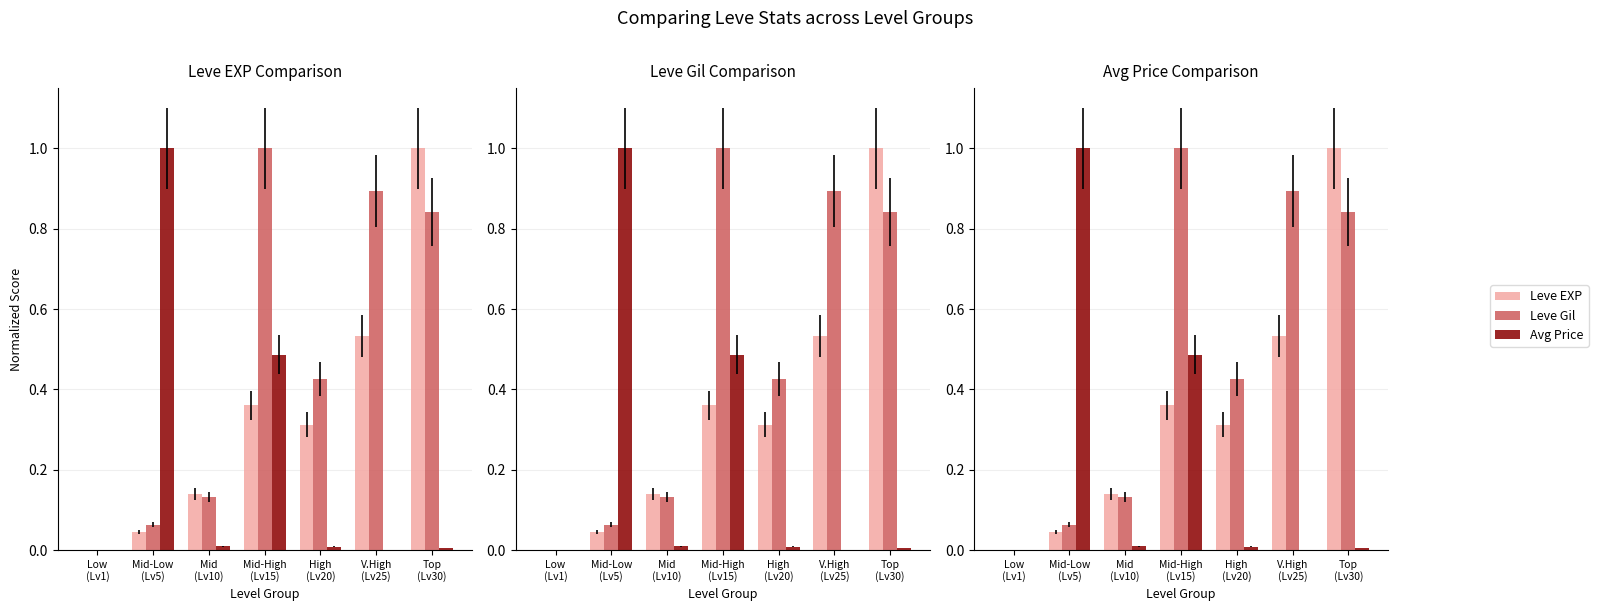

How many series are shown in this chart?

3